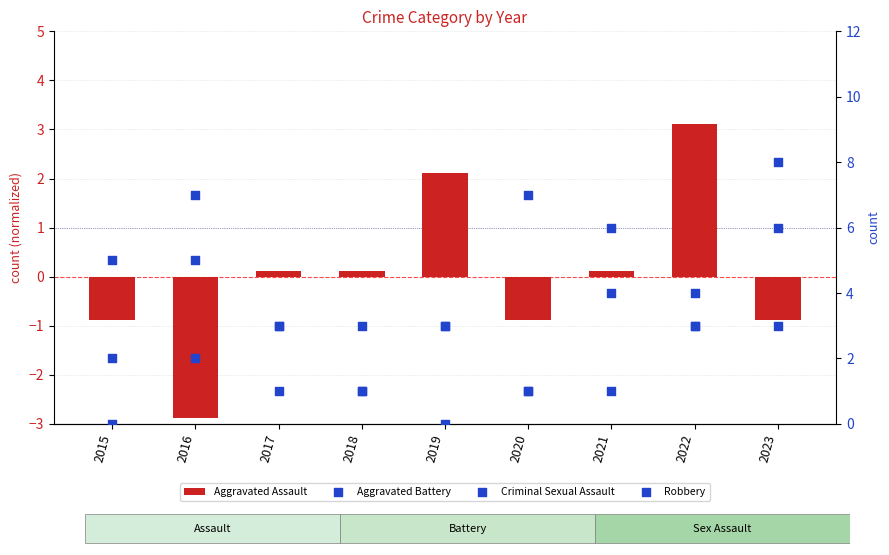

Which series reaches the minimum Y coordinate?

Aggravated Assault